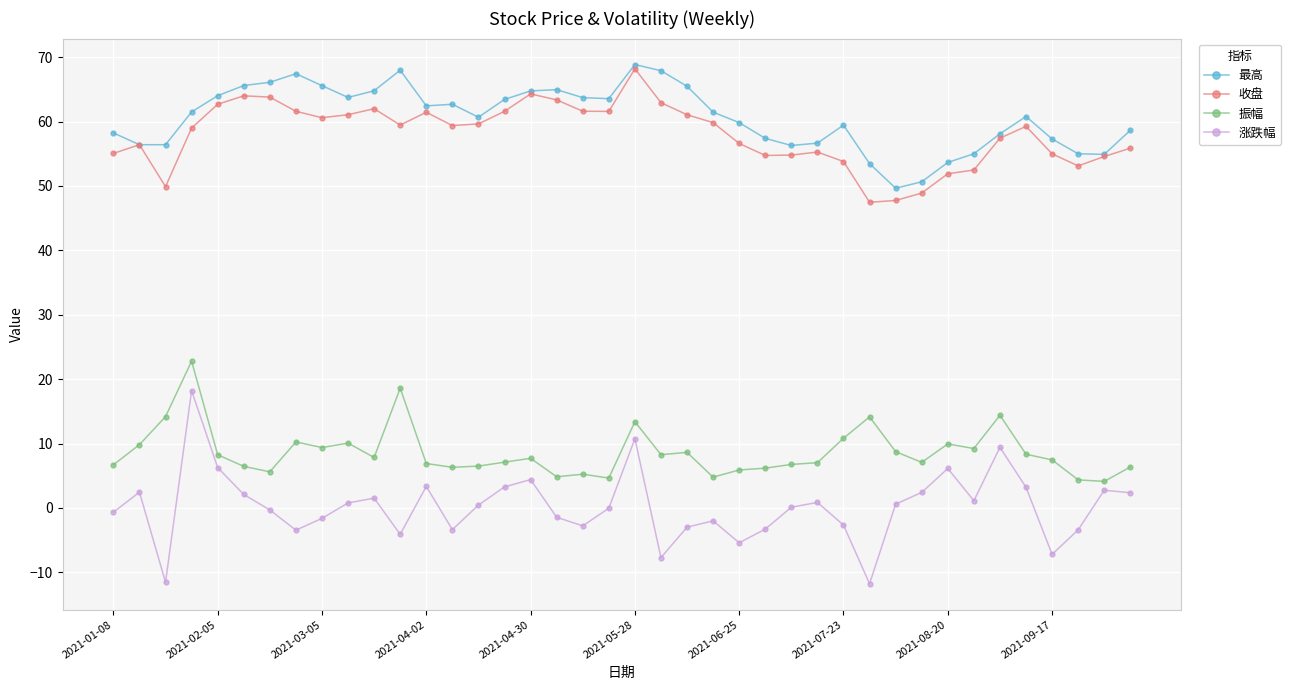

In 涨跌幅, how many points are lower than both neighbors (excluding endpoints)?

10